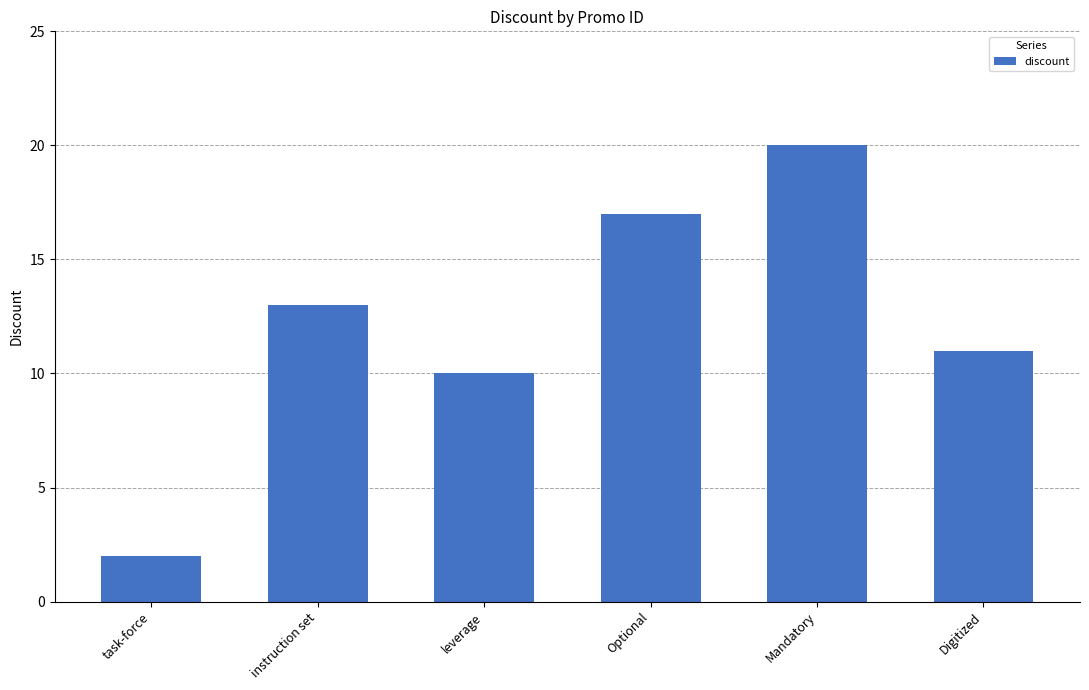

List the labels in order of value, smallest first.

task-force, leverage, Digitized, instruction set, Optional, Mandatory